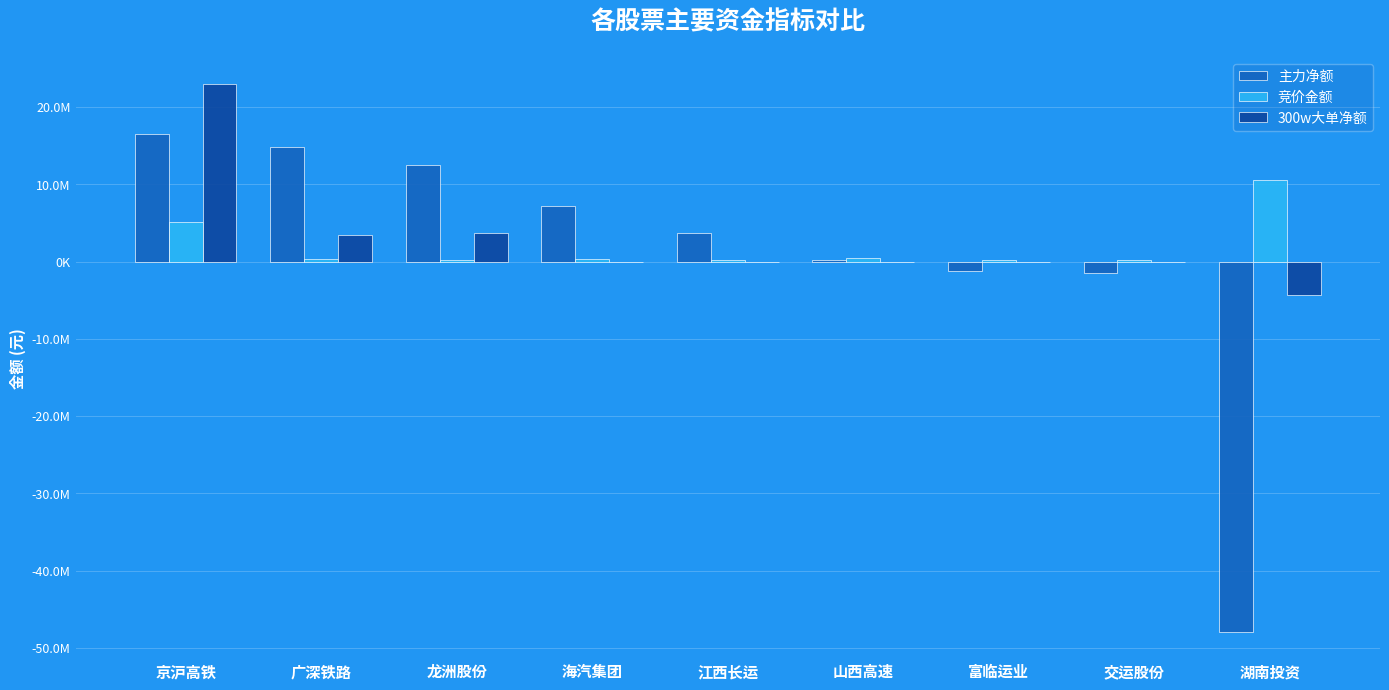

Does the chart contain stacked bars?

No